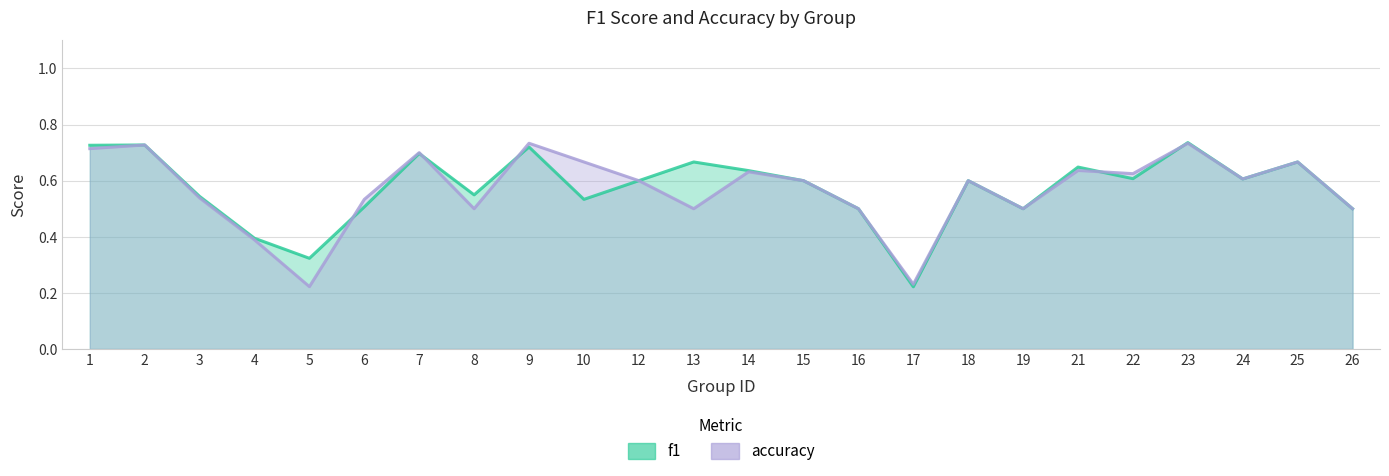

At which label is accuracy closest to 0?

5